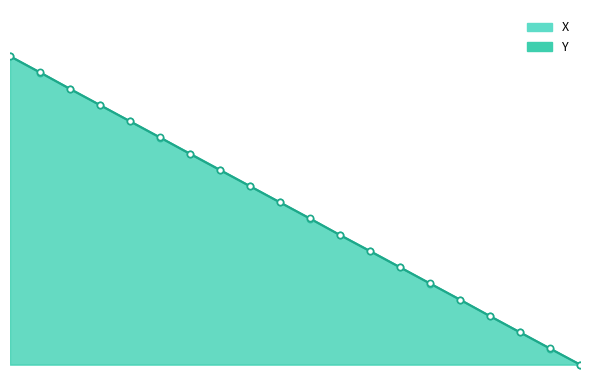

What is the change in value from 19.2 to 19.7?

-26.4